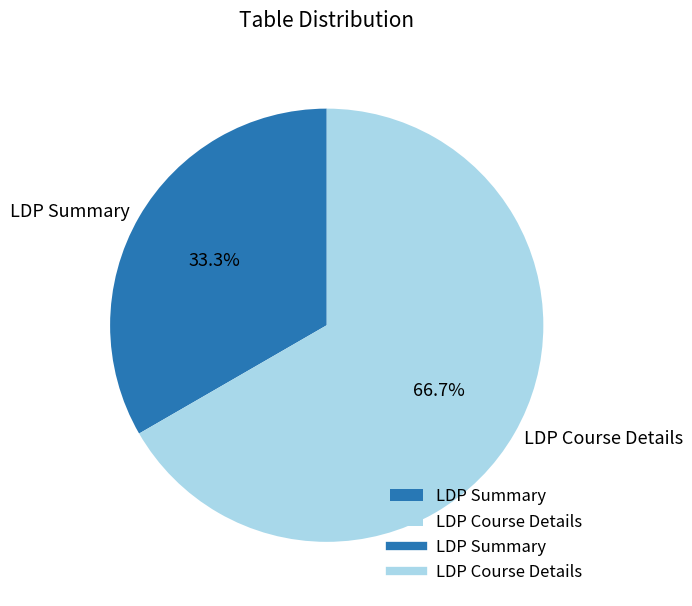

How many segments does this pie chart have?

2